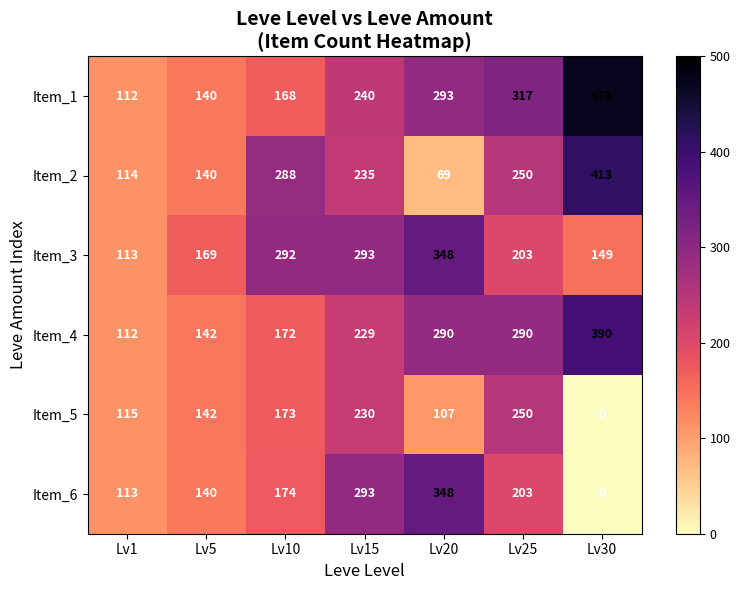

What is the average value of the Item_6 series?

182